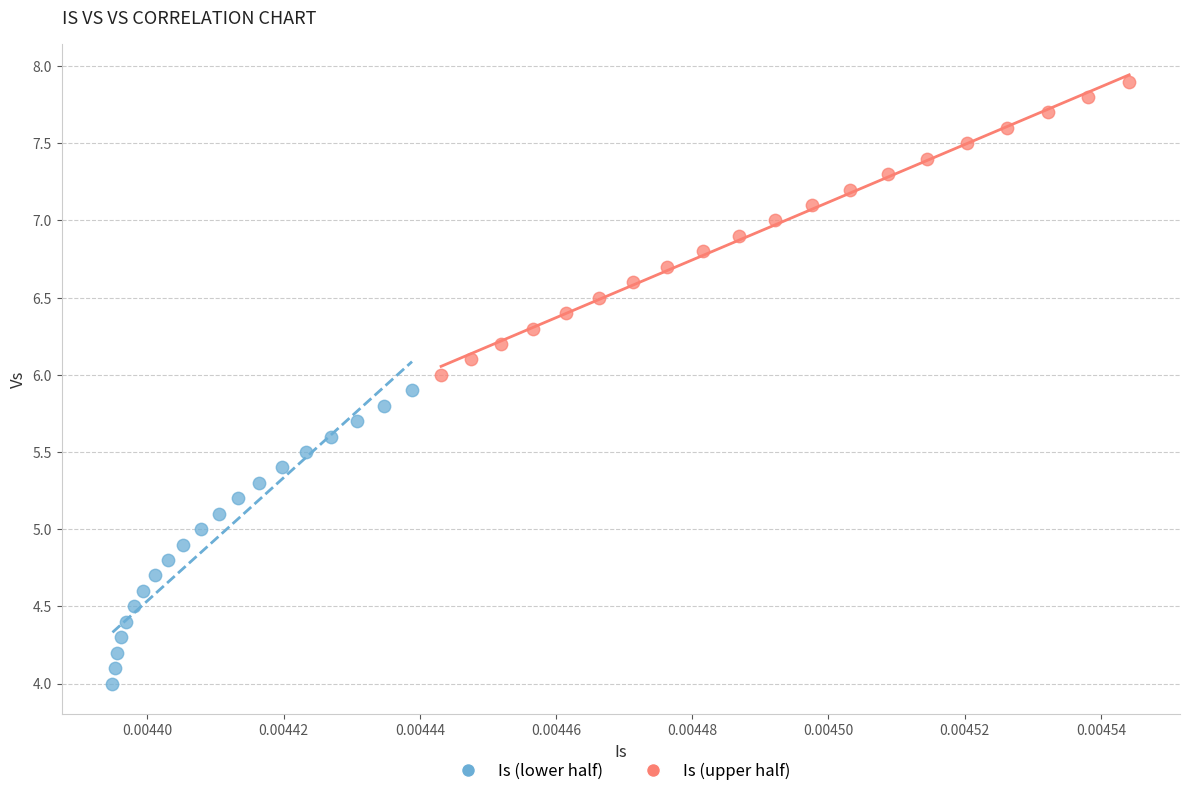

What are all the series names shown in the legend?

Is (lower half), Is (upper half)